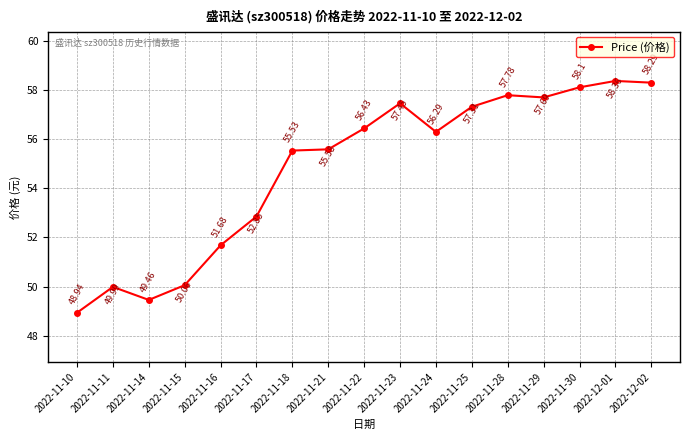

List the labels in order of value, smallest first.

2022-11-10, 2022-11-14, 2022-11-11, 2022-11-15, 2022-11-16, 2022-11-17, 2022-11-18, 2022-11-21, 2022-11-24, 2022-11-22, 2022-11-25, 2022-11-23, 2022-11-29, 2022-11-28, 2022-11-30, 2022-12-02, 2022-12-01